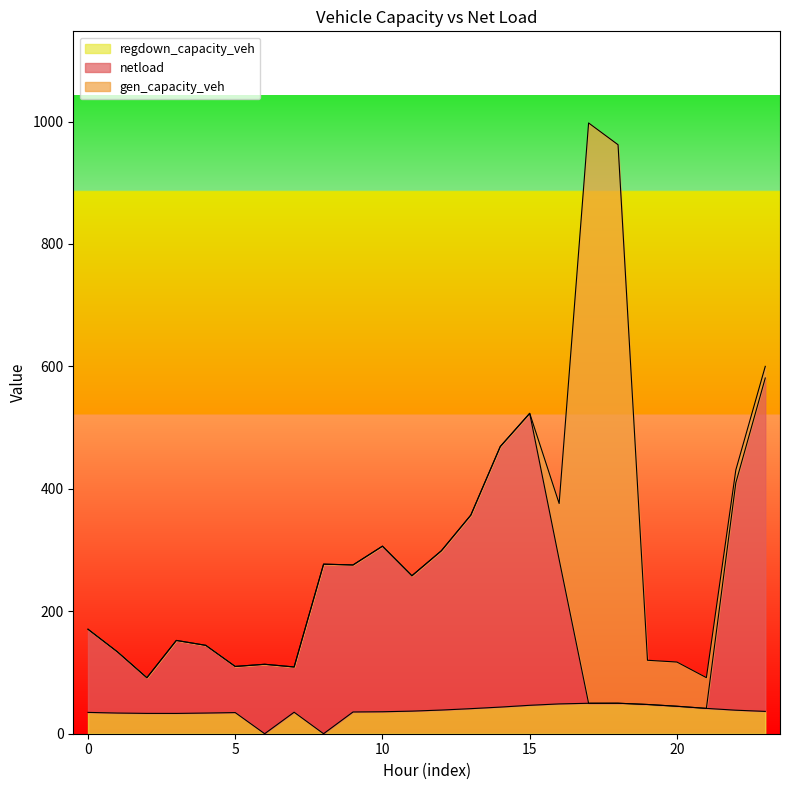

What is the sum of the regdown_capacity_veh values at 15 and 20?

91.3